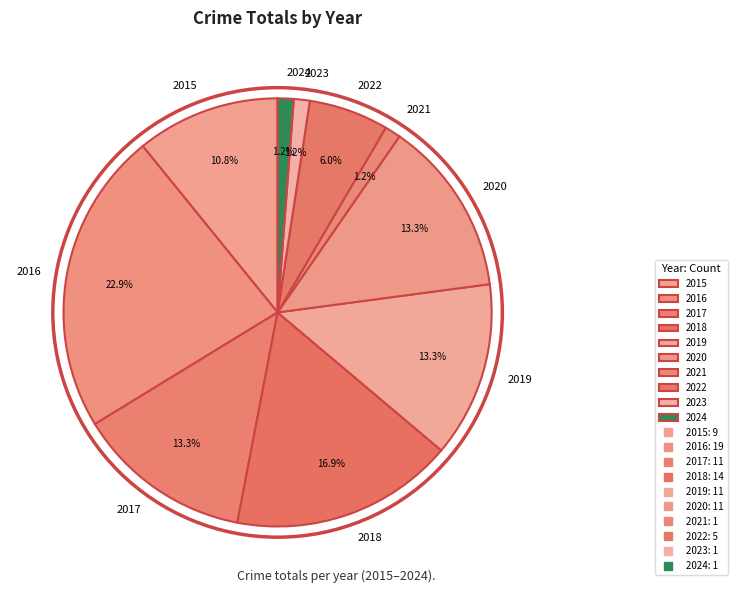

Is the sum of 2018 and 2020 greater than half?

No